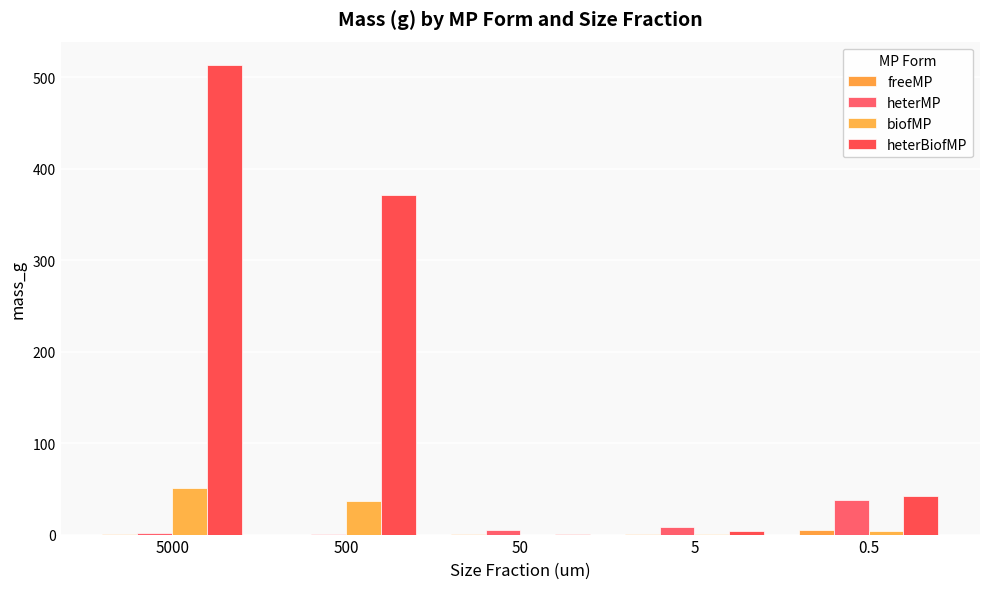

What is the label of the 5th bar from the right?

5000